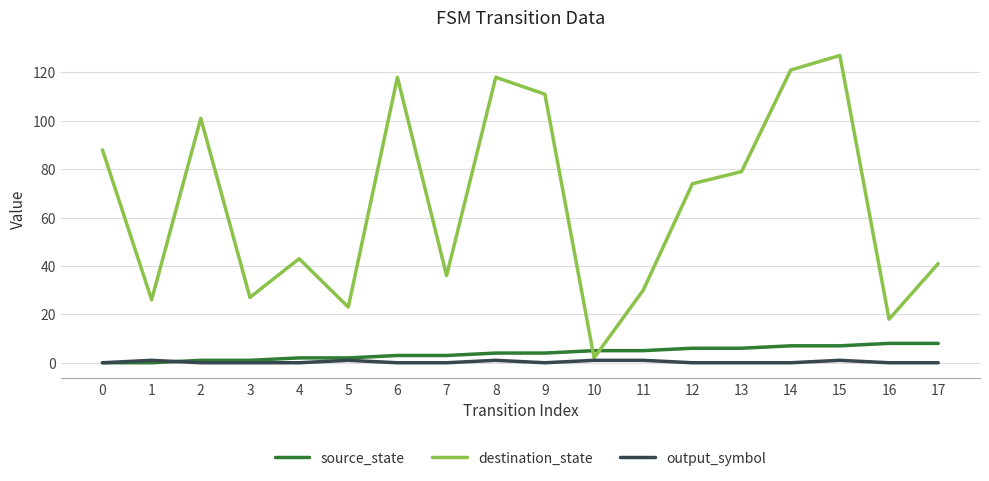

Which series ends up on top after the final intersection of destination_state and source_state?

destination_state